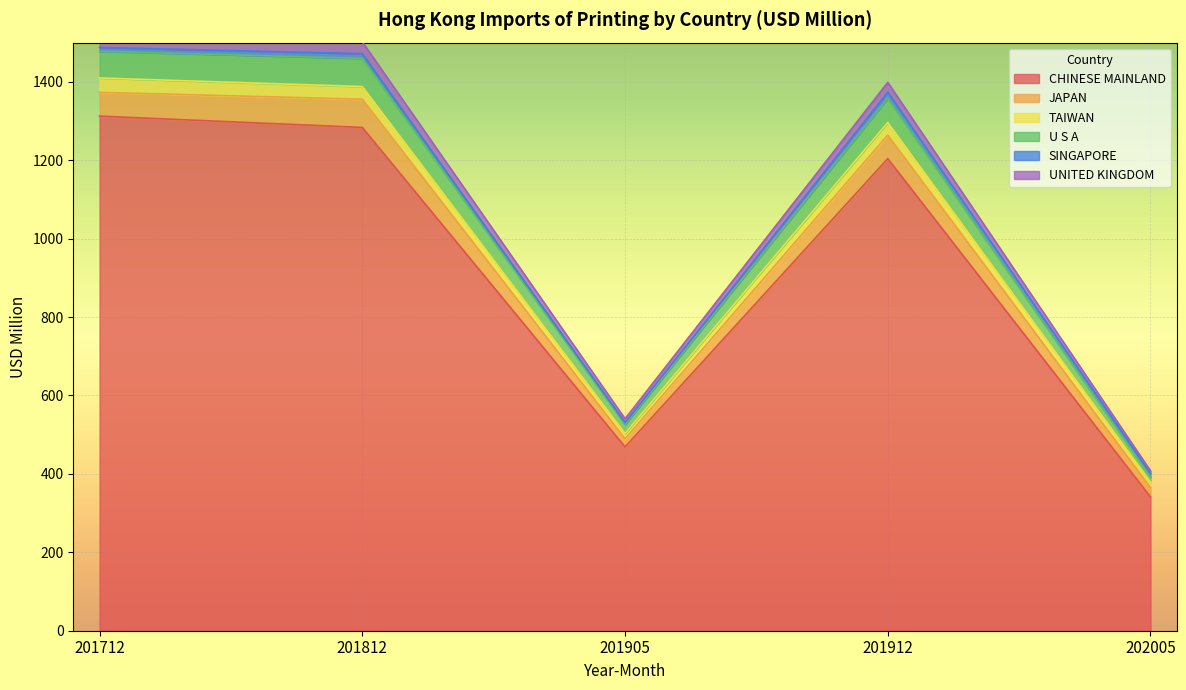

How many categories are shown in the chart?

6